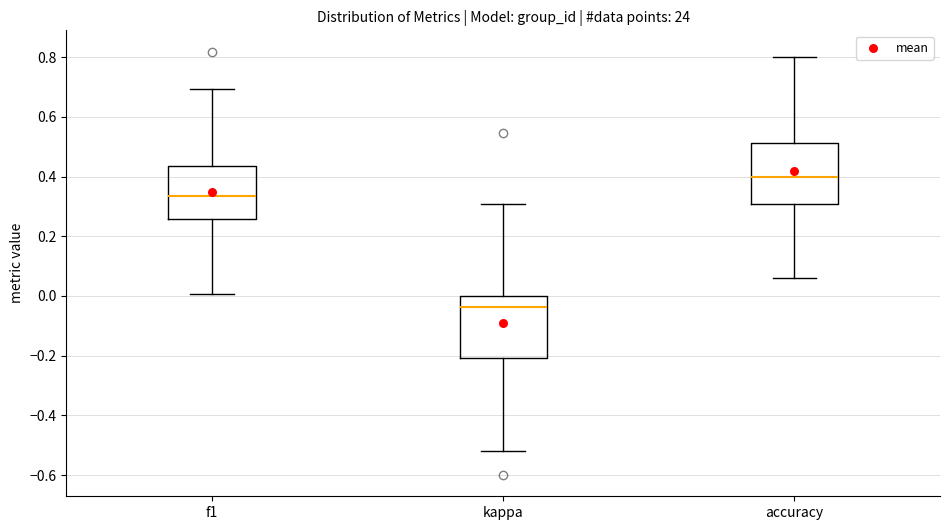

Reading left to right, transcribe this box plot: for each box, give where its median line is, the range the box spans, and where its two whiskers end, as read against the y-axis. The values are not printed on the chart, so give them approximately, as read against the axis.

f1: median 0.34, box 0.26 to 0.44, whiskers 0.00 to 0.70
kappa: median -0.04, box -0.20 to 0.00, whiskers -0.52 to 0.30
accuracy: median 0.40, box 0.30 to 0.52, whiskers 0.06 to 0.80